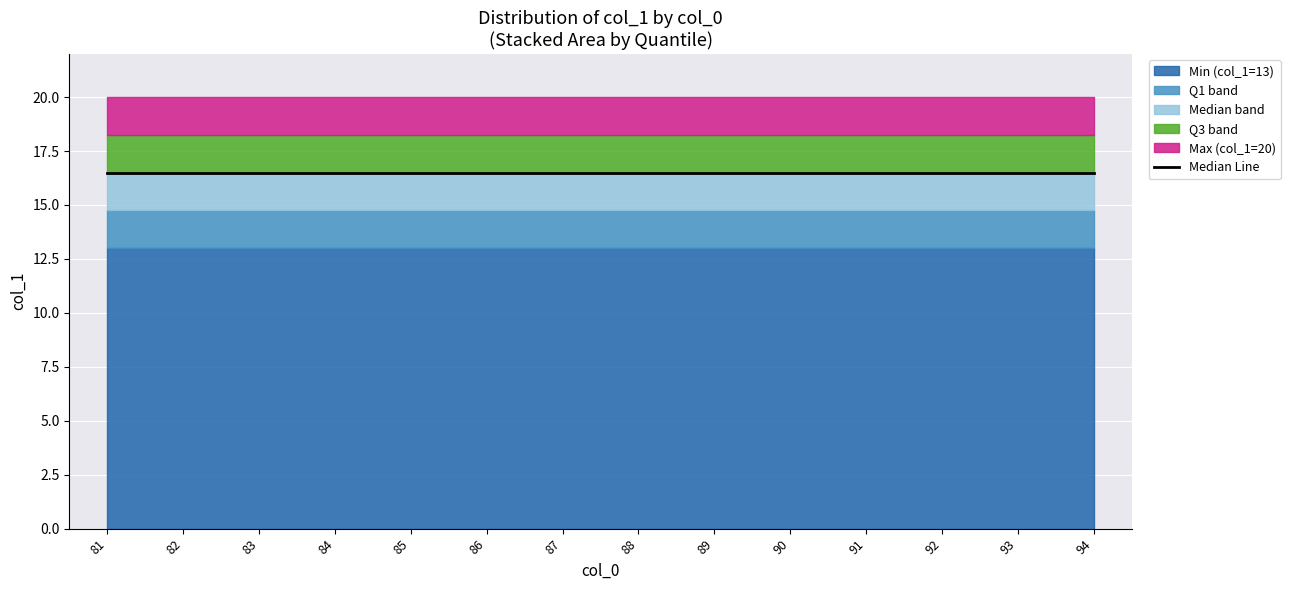

Reading right to left, extract all data points from this chart.

col_1_min: 13	13	13	13	13	13	13	13	13	13	13	13	13	13
col_1_q1: 14	14	14	14	14	14	14	14	14	14	14	14	14	14
col_1_med: 16	16	16	16	16	16	16	16	16	16	16	16	16	16
col_1_q3: 18	18	18	18	18	18	18	18	18	18	18	18	18	18
col_1_max: 20	20	20	20	20	20	20	20	20	20	20	20	20	20